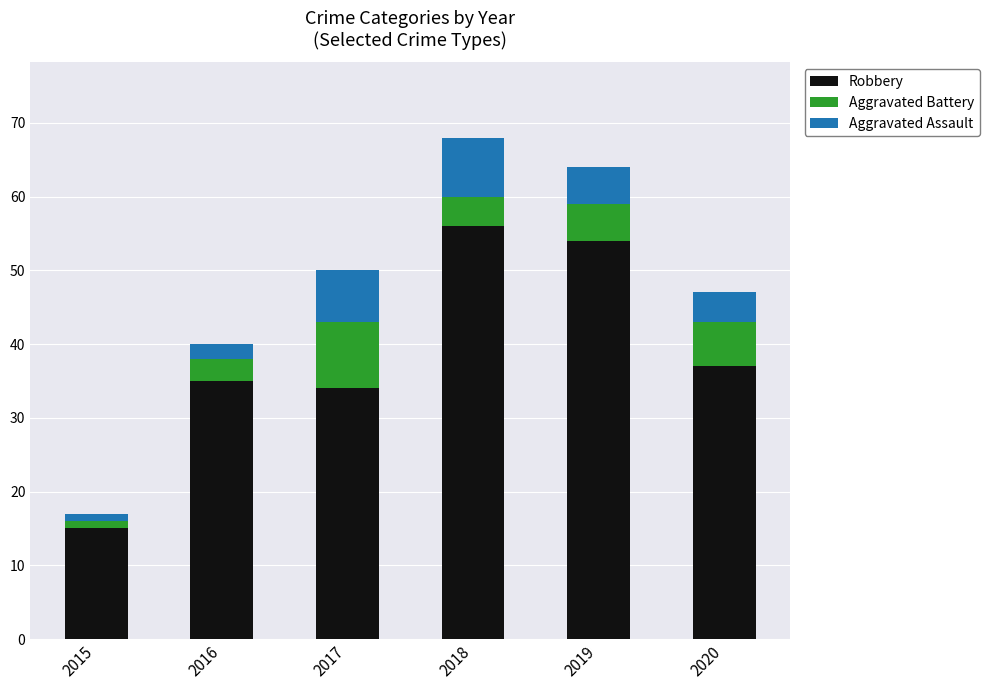

Reading left to right, transcribe the values for Robbery.

15	35	34	56	54	37